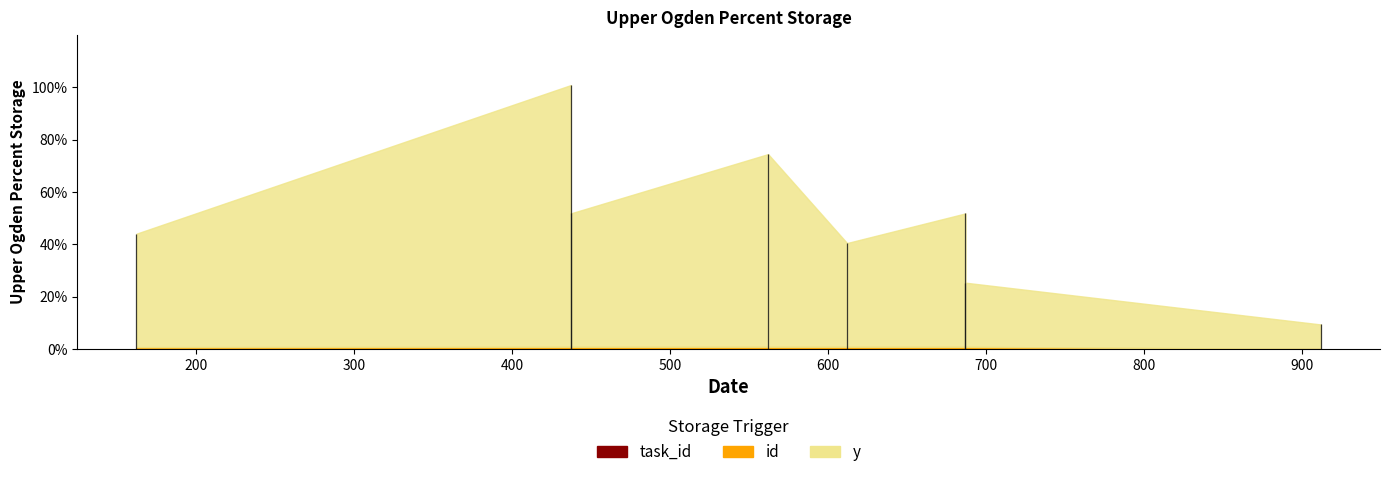

Does the chart have visible grid lines?

No